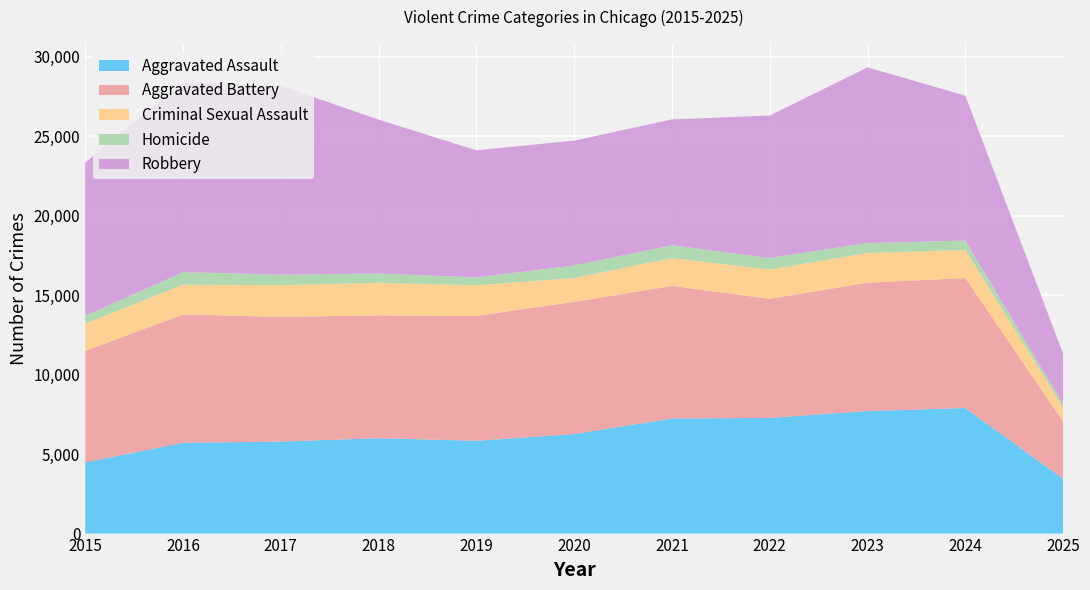

Reading right to left, what are all the values shown in this chart?

Aggravated Assault: 2025=3453	2024=7903	2023=7712	2022=7281	2021=7242	2020=6265	2019=5841	2018=6002	2017=5793	2016=5713	2015=4480
Aggravated Battery: 2025=3590	2024=8184	2023=8080	2022=7495	2021=8346	2020=8320	2019=7858	2018=7734	2017=7845	2016=8085	2015=7018
Criminal Sexual Assault: 2025=896	2024=1770	2023=1868	2022=1841	2021=1754	2020=1504	2019=1929	2018=2051	2017=1994	2016=1868	2015=1713
Homicide: 2025=215	2024=587	2023=632	2022=728	2021=806	2020=787	2019=499	2018=588	2017=672	2016=786	2015=496
Robbery: 2025=3164	2024=9119	2023=11052	2022=8964	2021=7920	2020=7855	2019=7995	2018=9681	2017=11881	2016=11960	2015=9638